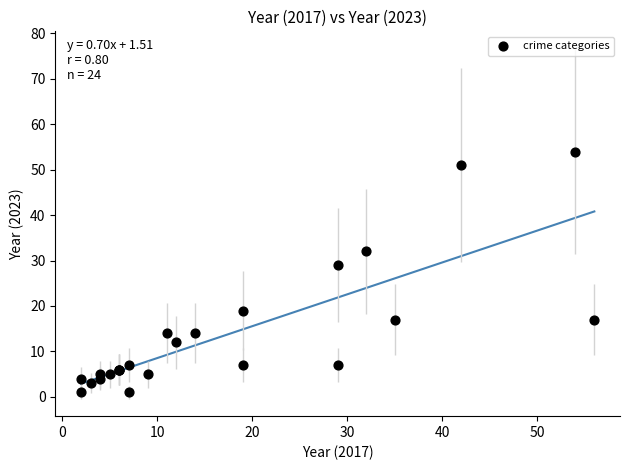

What Y value in the scatter plot is closest to 27?

29